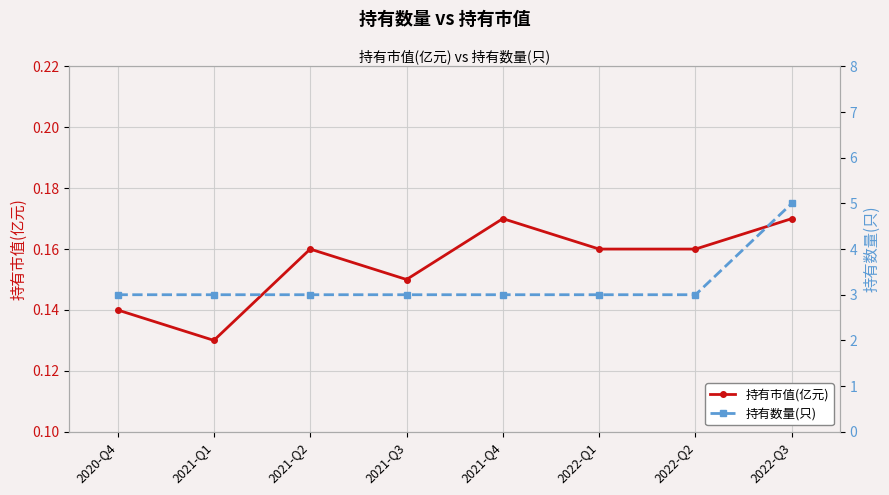

List the series in order of their overall mean, highest first.

持有数量(只), 持有市值(亿元)